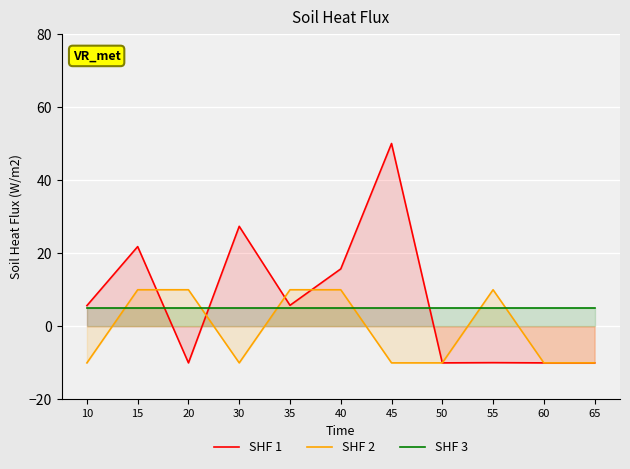

What is the sum of all SHF 1 values?

76.3